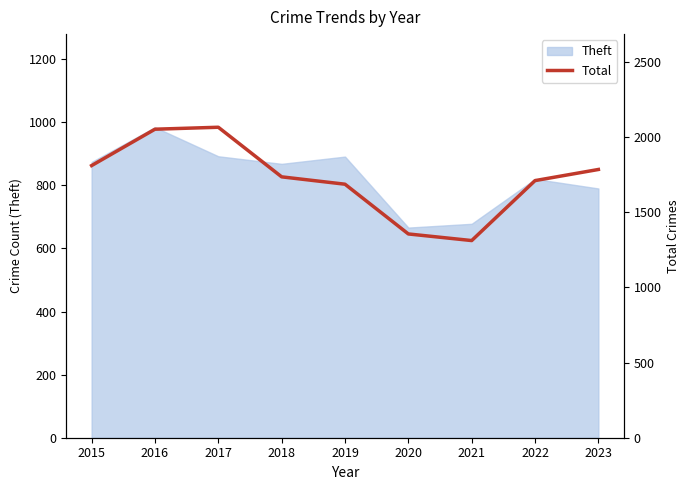

The Theft series shows 159 at 2023. True or false?

False